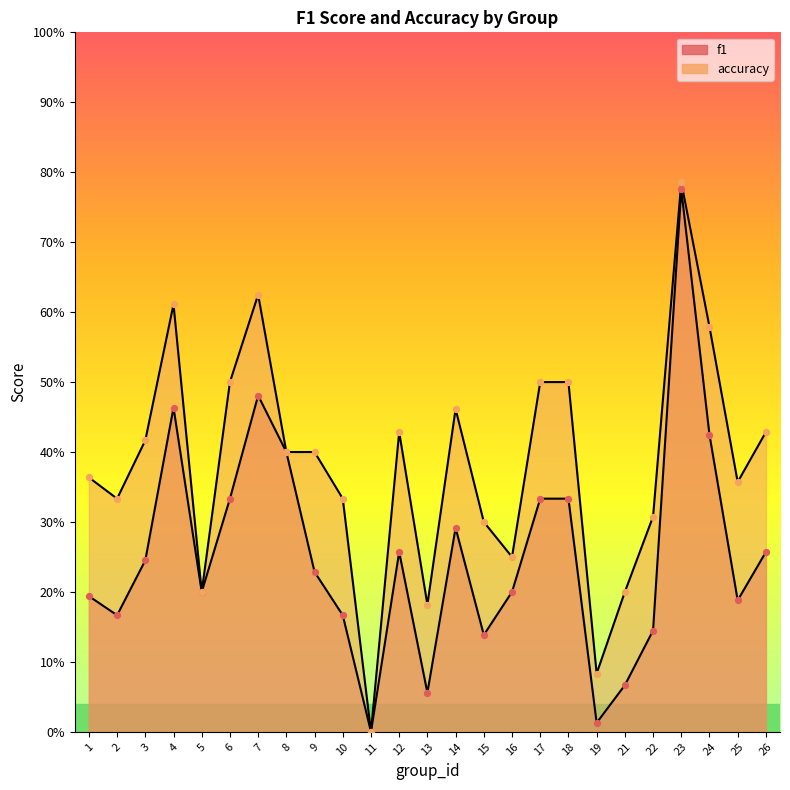

Which series contains the highest Y value?

accuracy